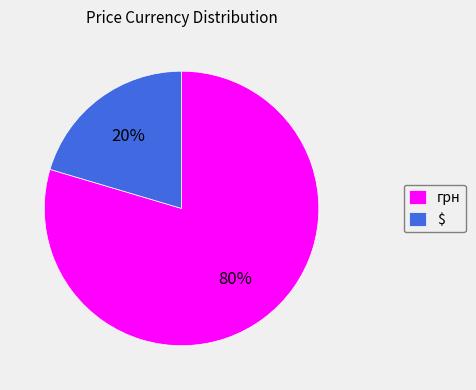

To the nearest percent, what portion does $ represent?

20%